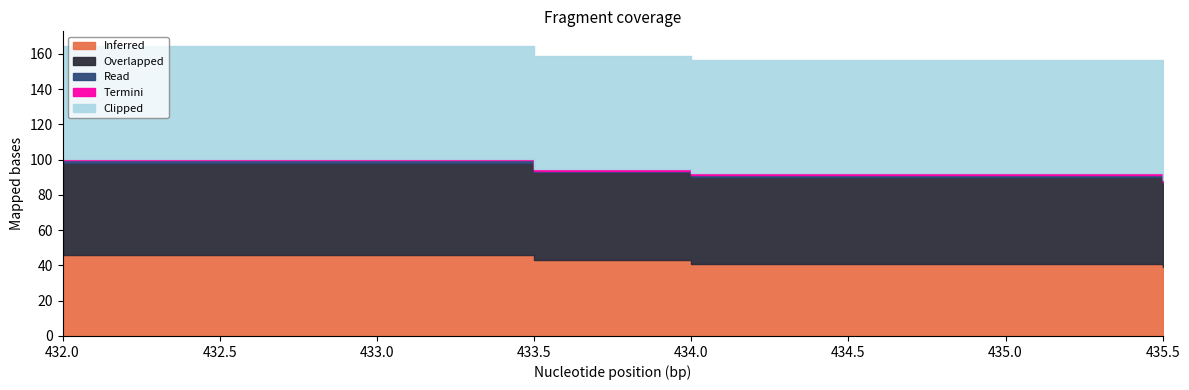

What is the spread (max minus min) of values at 1?

63.5